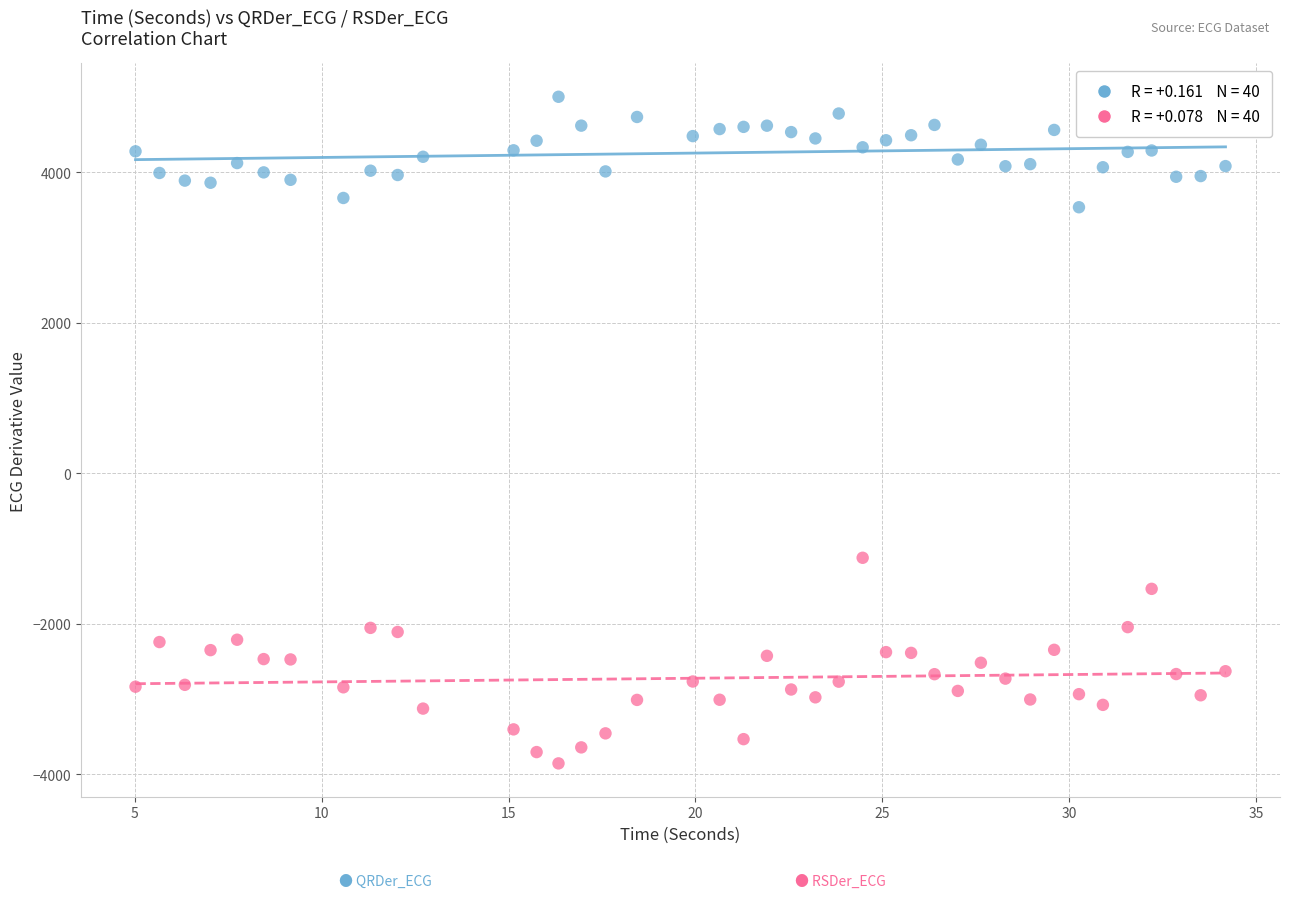

Across all data points, what is the range of Y values (max minus min)?

8854.5